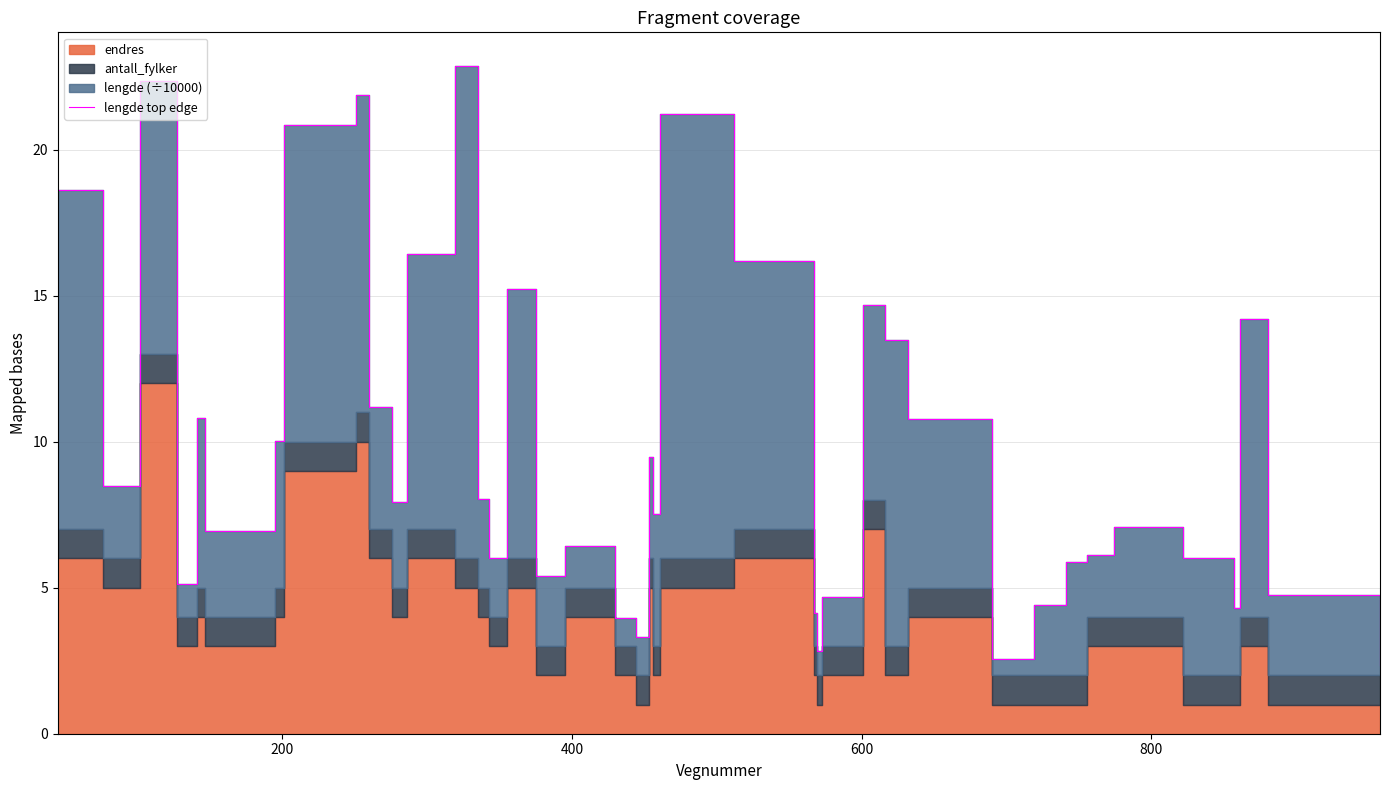

Reading right to left, list all the values displayed in this chart.

2.3	4.7	14.2	4.3	6.0	7.1	6.1	5.9	4.4	2.6	10.8	13.5	14.7	4.7	2.8	4.1	16.2	21.2	7.5	9.5	3.3	4.0	6.4	5.4	15.2	6.0	8.0	22.9	16.4	7.9	11.2	21.9	20.8	10.0	6.9	10.8	5.1	22.4	8.5	18.6